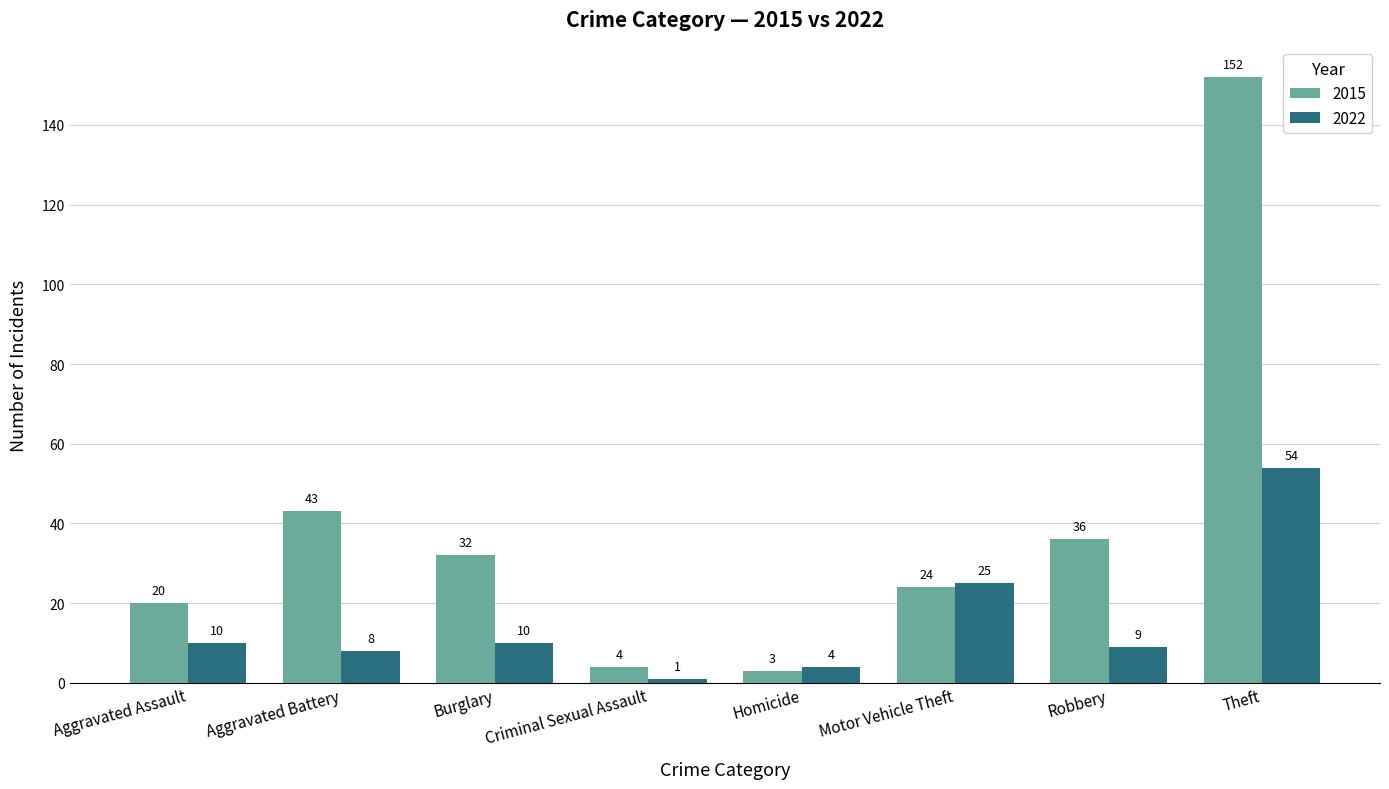

What is the difference between the highest and lowest values at Criminal Sexual Assault?

3